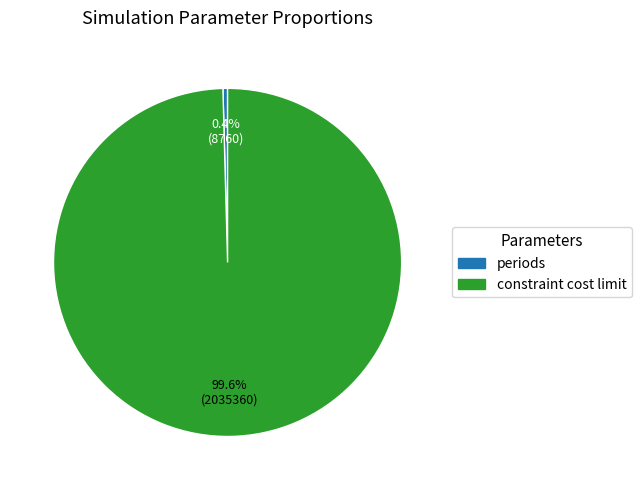

True or false: periods accounts for 0% of the total.

True